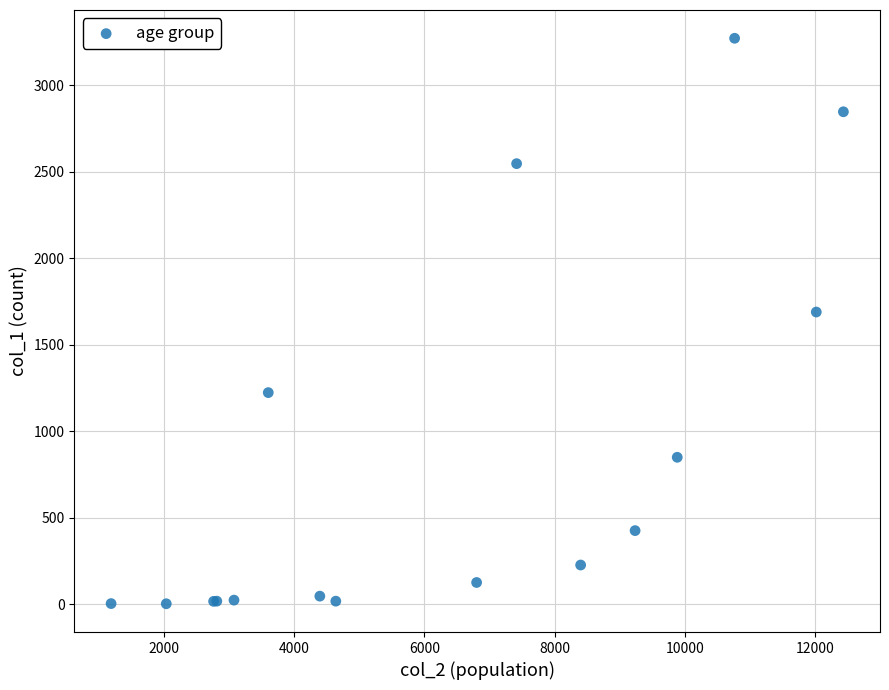

What Y value in the scatter plot is closest to 1638?

1690